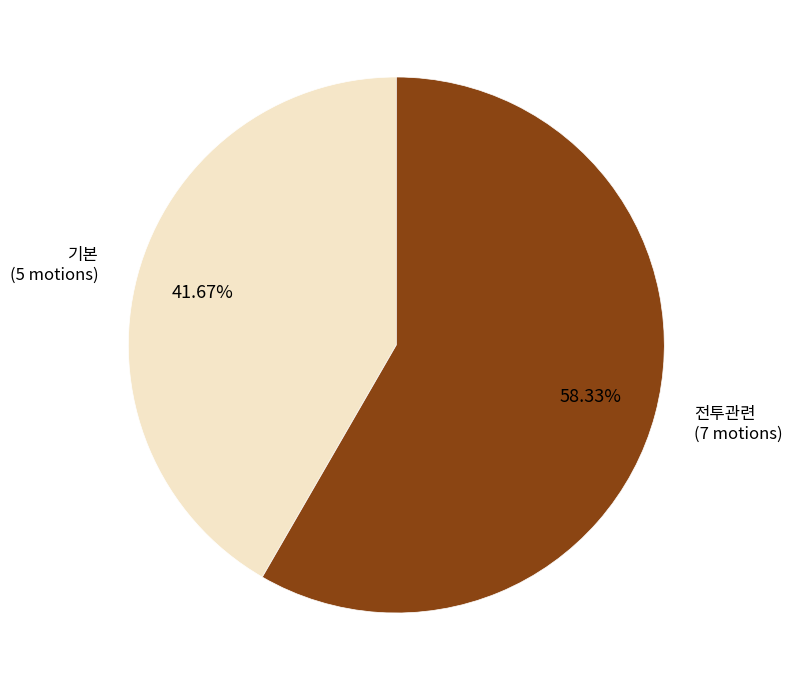

Is there a majority slice in this chart?

Yes